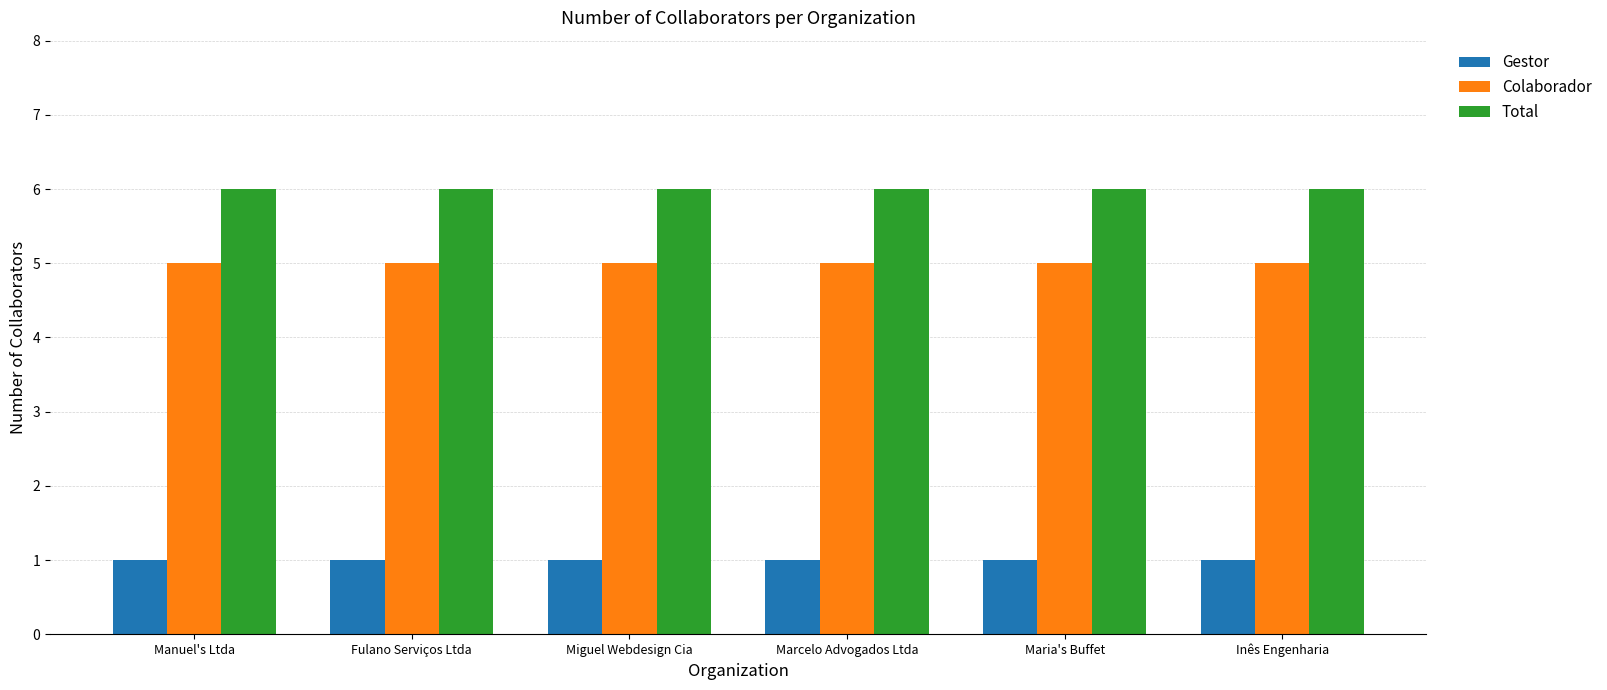

What is the total value across all series at Inês Engenharia?

12